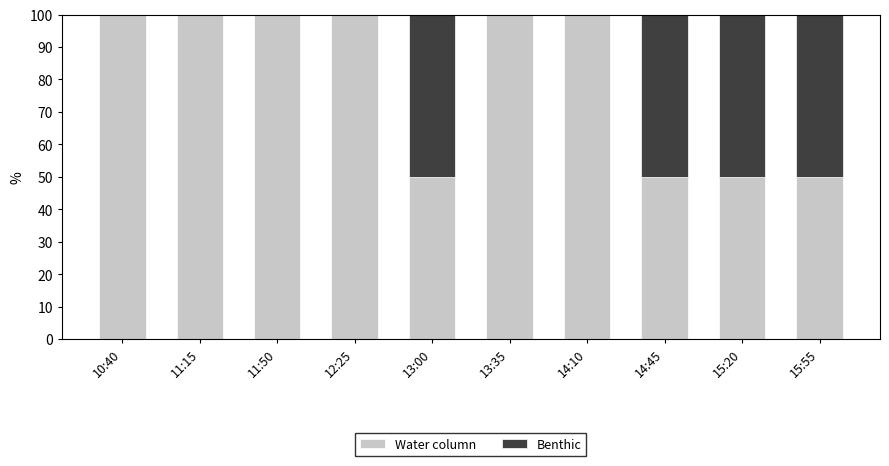

What is the total value across all series at 12:25?

100